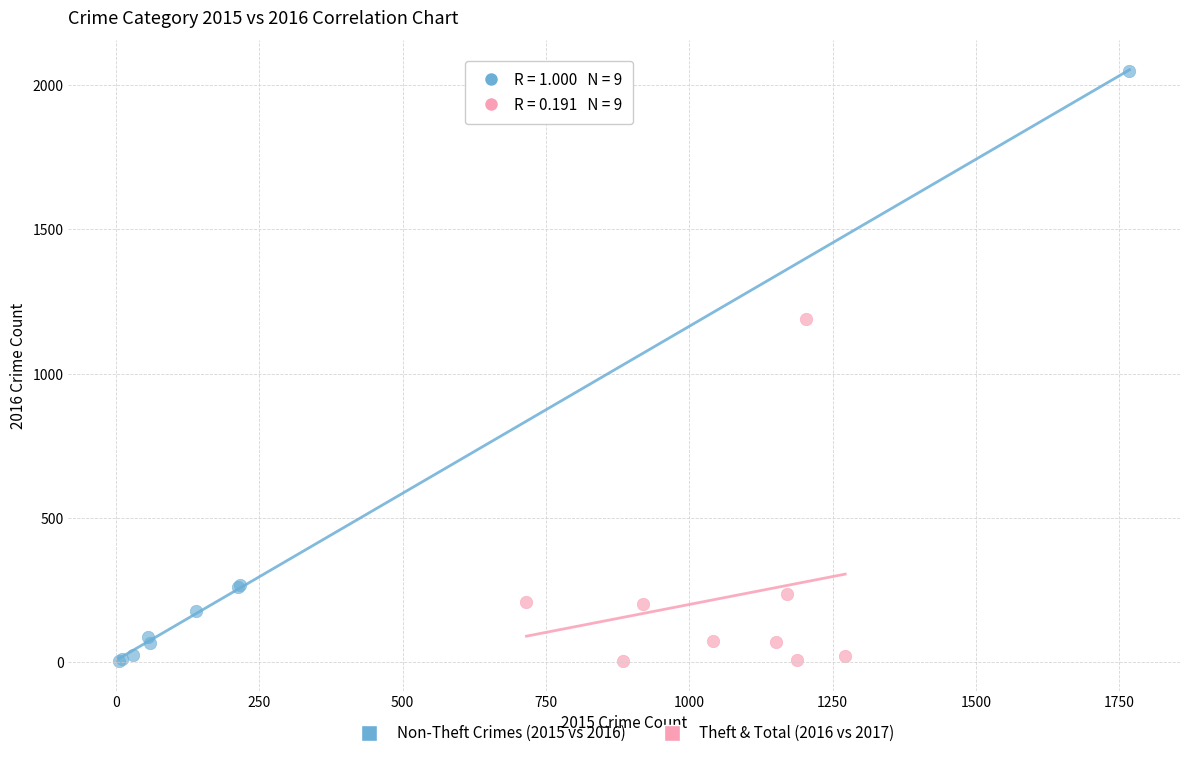

Which series has the largest Y range (max minus min)?

Non-Theft Crimes (2015 vs 2016)